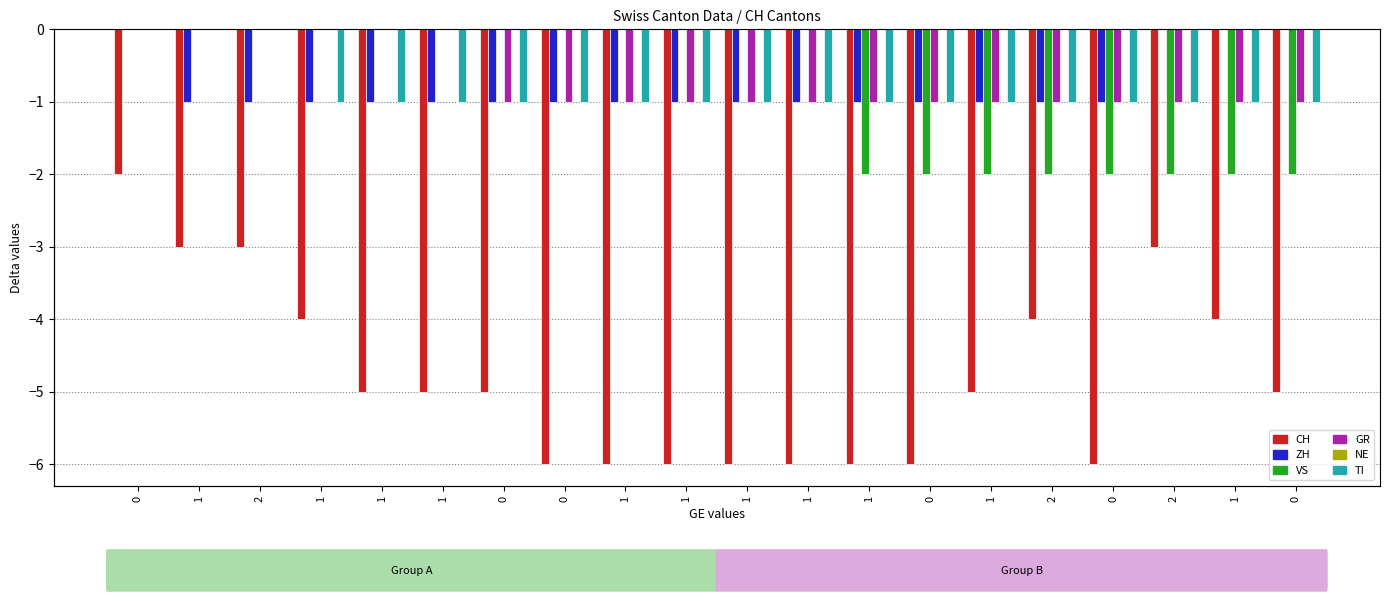

Reading left to right, list all the values displayed in this chart.

CH: -2	-3	-3	-4	-5	-5	-5	-6	-6	-6	-6	-6	-6	-6	-5	-4	-6	-3	-4	-5
ZH: 0	-1	-1	-1	-1	-1	-1	-1	-1	-1	-1	-1	-1	-1	-1	-1	-1	0	0	0
VS: 0	0	0	0	0	0	0	0	0	0	0	0	-2	-2	-2	-2	-2	-2	-2	-2
GR: 0	0	0	0	0	0	-1	-1	-1	-1	-1	-1	-1	-1	-1	-1	-1	-1	-1	-1
NE: 0	0	0	0	0	0	0	0	0	0	0	0	0	0	0	0	0	0	0	0
TI: 0	0	0	-1	-1	-1	-1	-1	-1	-1	-1	-1	-1	-1	-1	-1	-1	-1	-1	-1